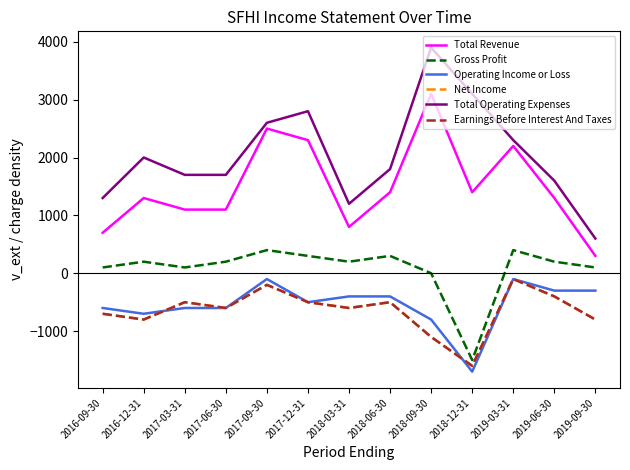

Which series has the widest spread of values?

Total Operating Expenses